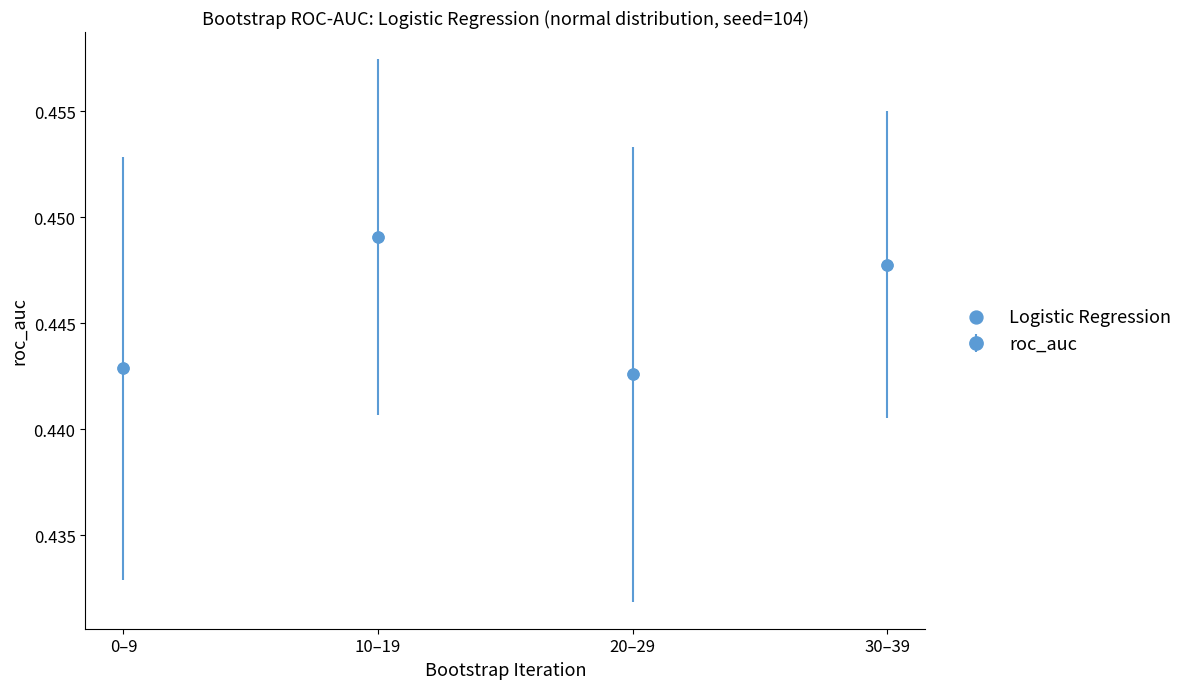

How many data points are displayed?

4